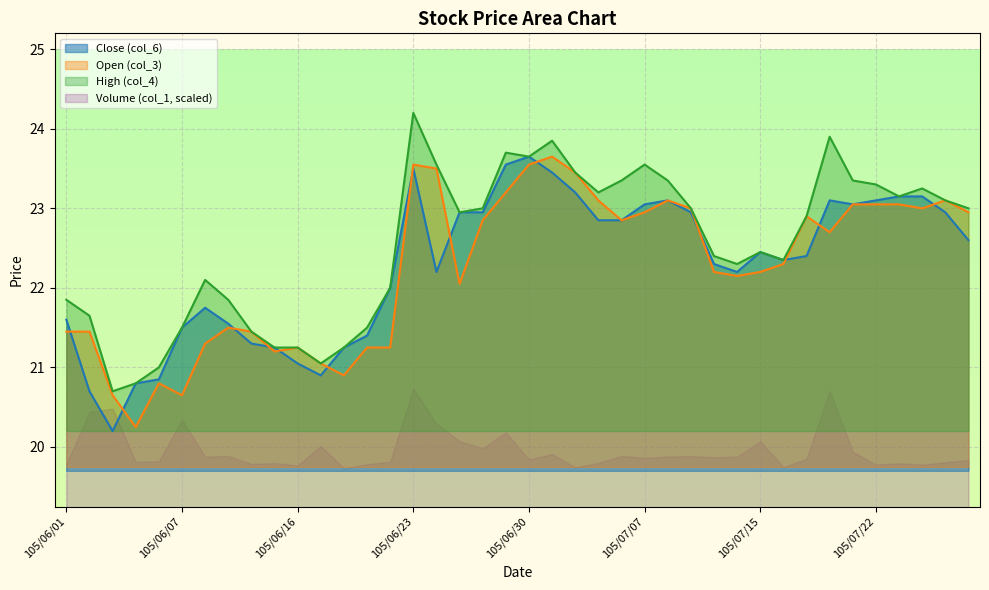

Does the chart display data point markers on the line(s)?

No